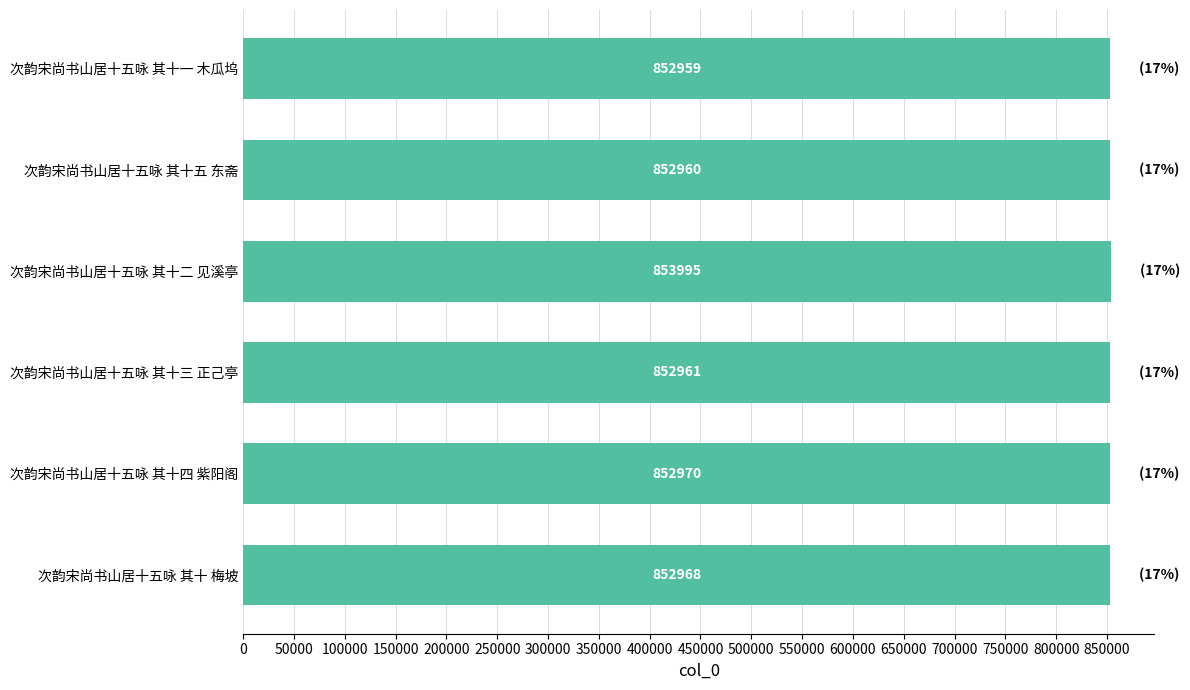

List the labels in order of value, smallest first.

次韵宋尚书山居十五咏 其十一 木瓜坞, 次韵宋尚书山居十五咏 其十五 东斋, 次韵宋尚书山居十五咏 其十三 正己亭, 次韵宋尚书山居十五咏 其十 梅坡, 次韵宋尚书山居十五咏 其十四 紫阳阁, 次韵宋尚书山居十五咏 其十二 见溪亭